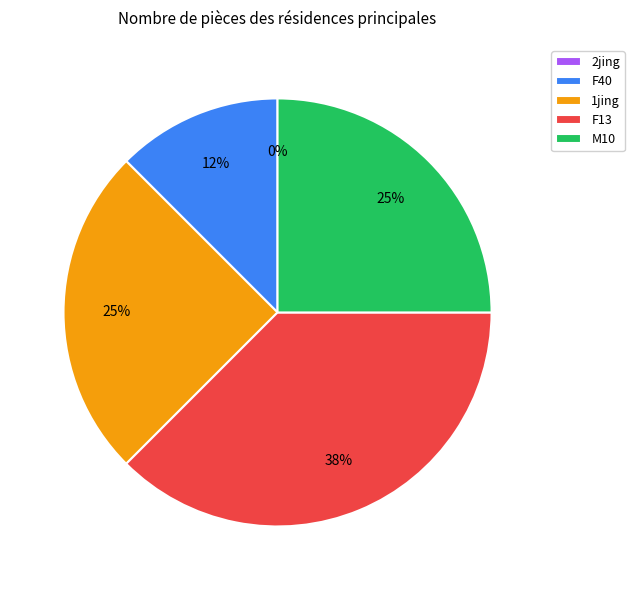

What percentage is the F13 slice, to the nearest percent?

38%